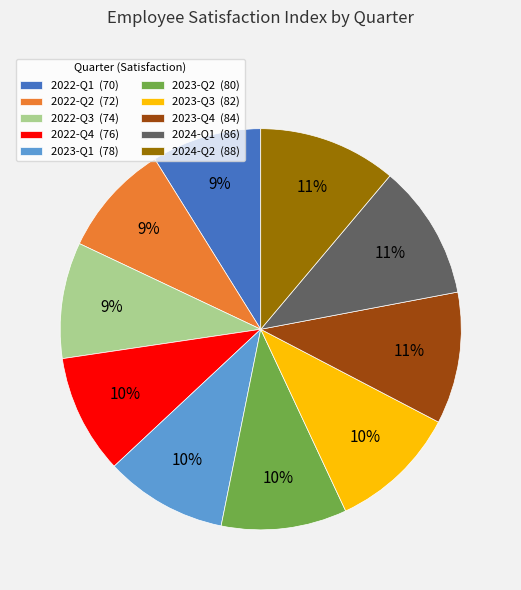

What is the ratio of the value at 2024-Q2 (88) to the value at 2023-Q3 (82)?

1.1